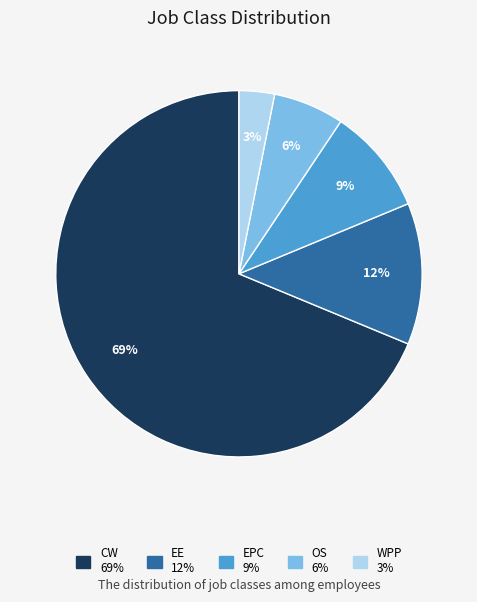

Which slice is the largest?

CW